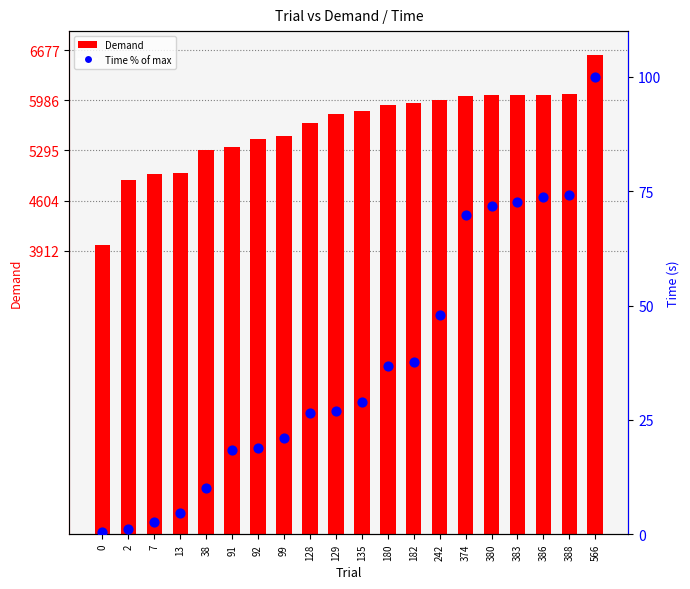

Which series reaches the maximum Y coordinate?

Demand